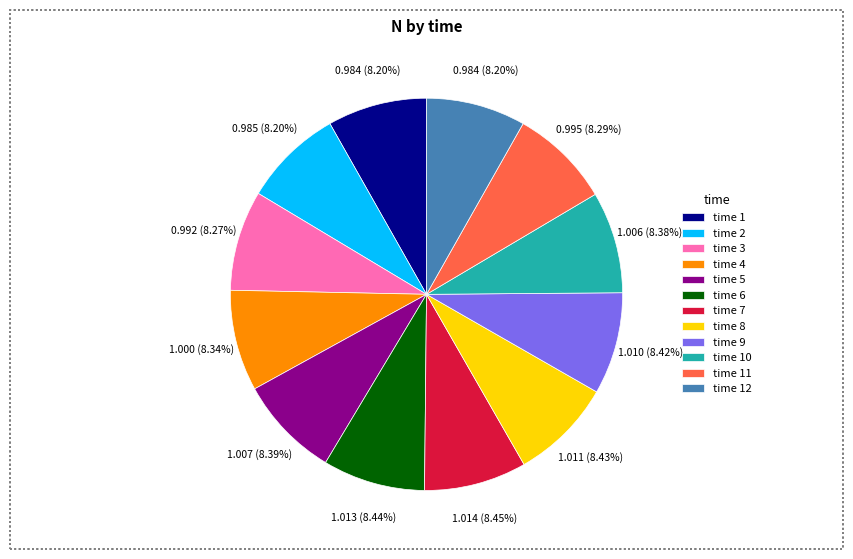

Is the sum of time 10 and time 2 greater than half?

No